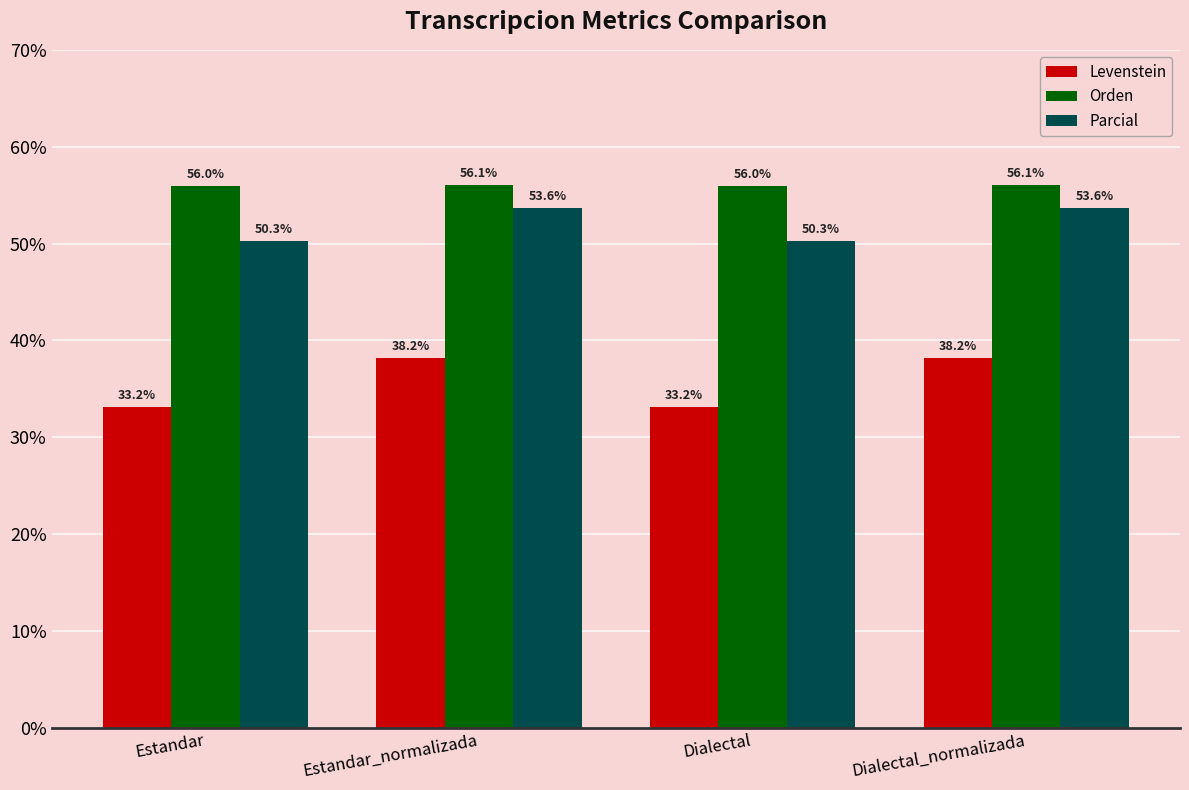

What is the greatest value displayed?

56.1